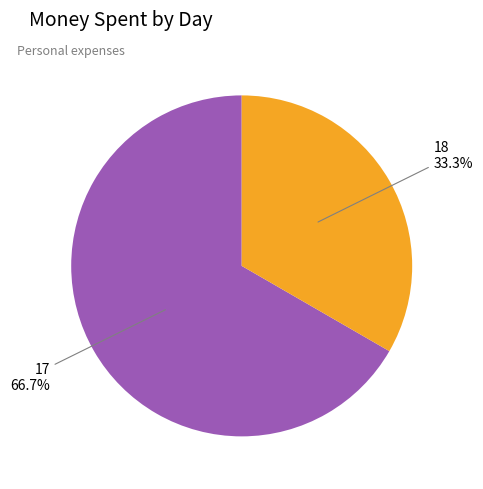

True or false: 17 accounts for 74% of the total.

False